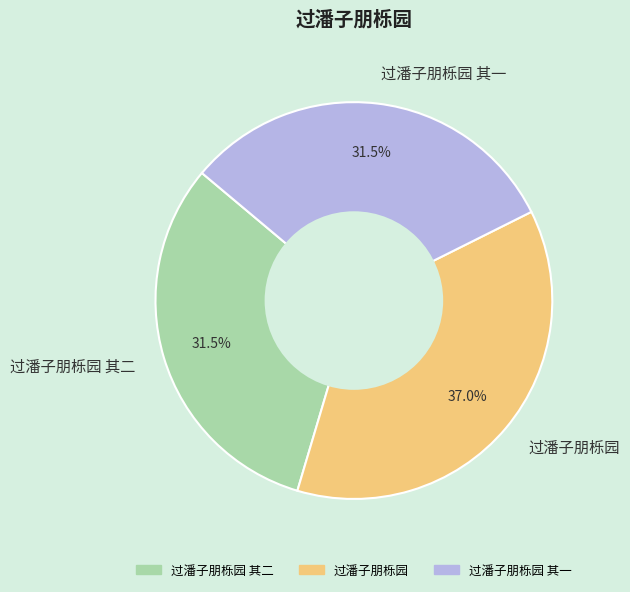

To the nearest percent, what portion does 过潘子朋栎园 represent?

37%